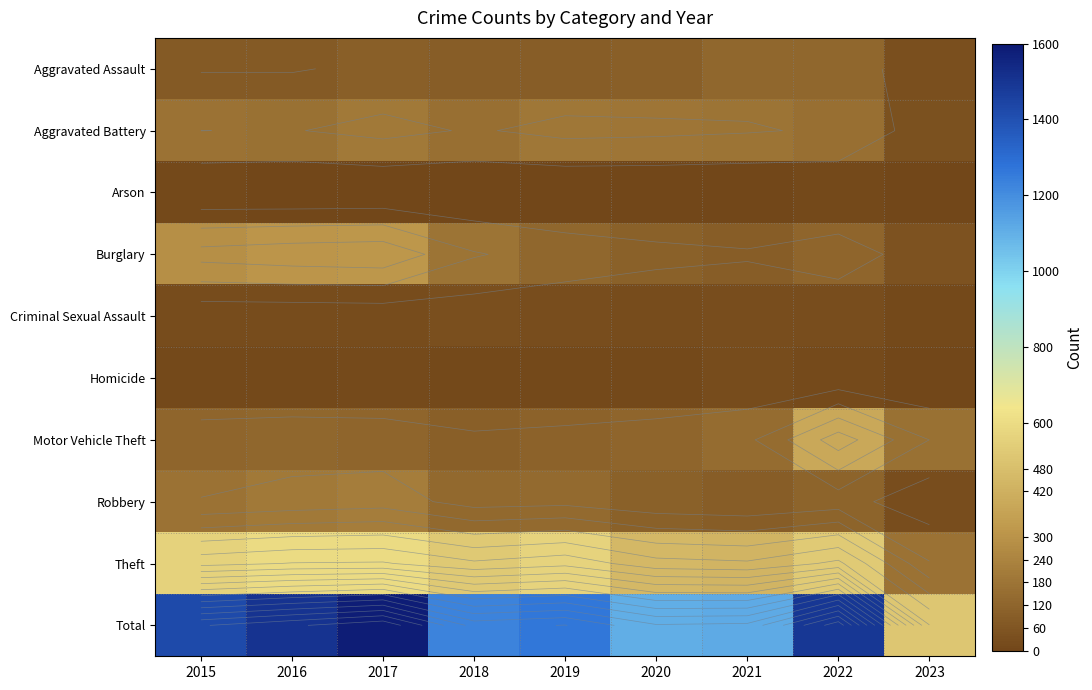

What is the approximate value of Homicide at 2020, to the nearest 10?

10